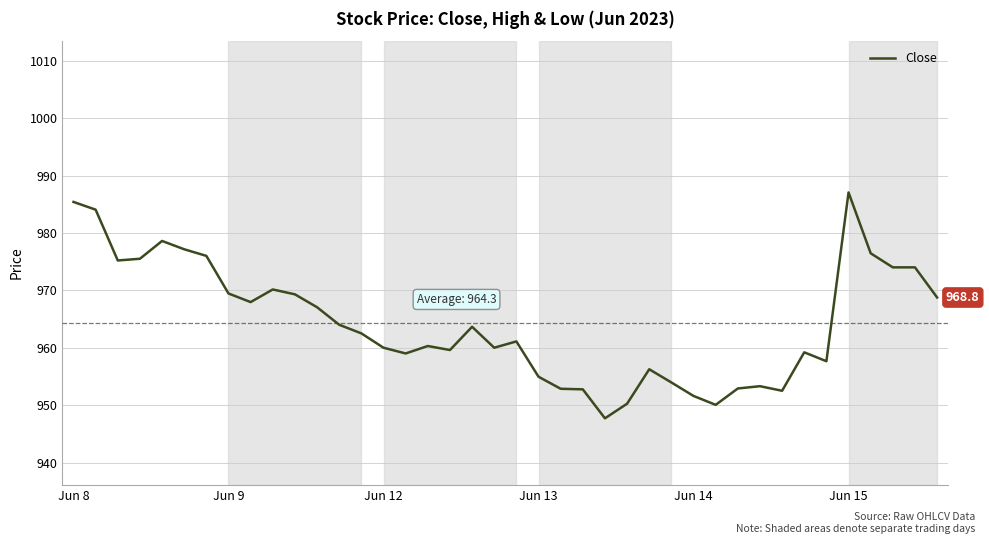

What is the difference between the maximum and minimum values?

39.3